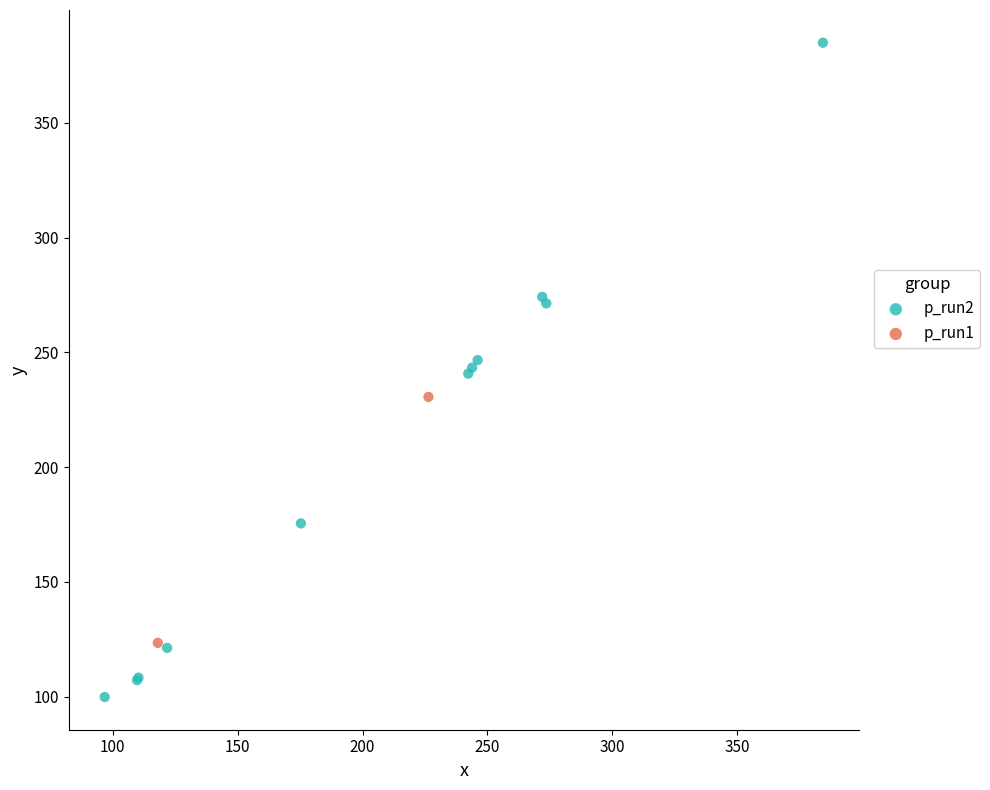

Which series reaches the minimum Y coordinate?

p_run2